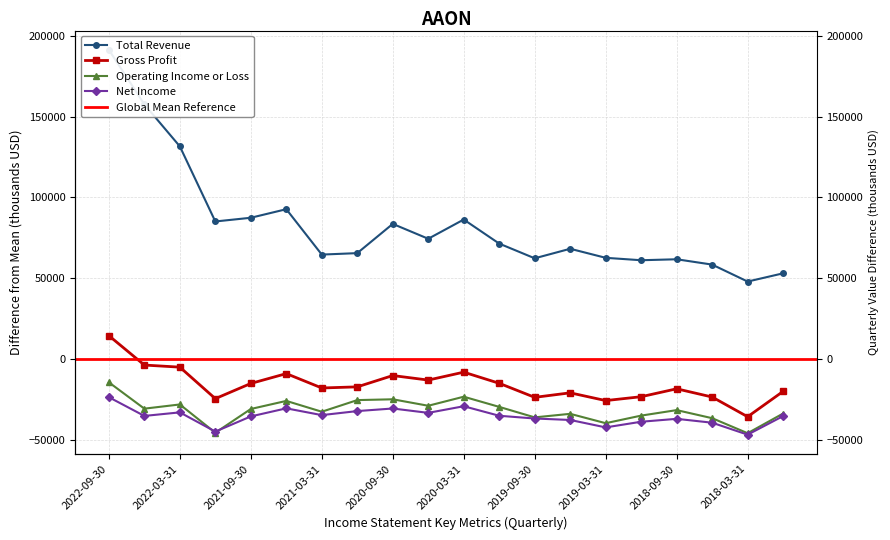

Does the chart have visible grid lines?

Yes